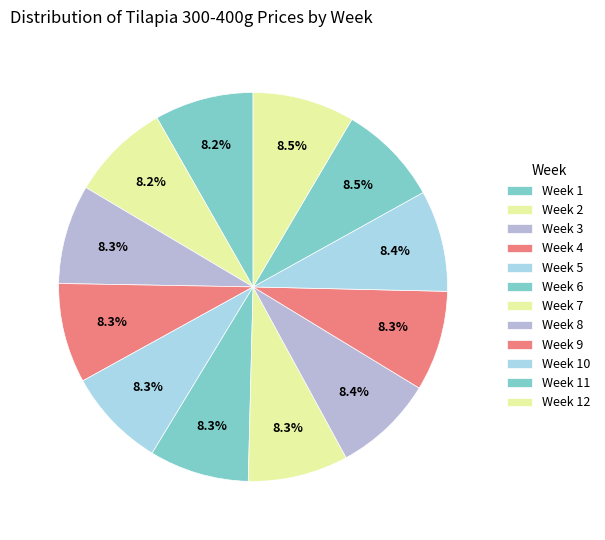

Approximately how many times larger is the value at Week 5 compared to Week 9?

1.0